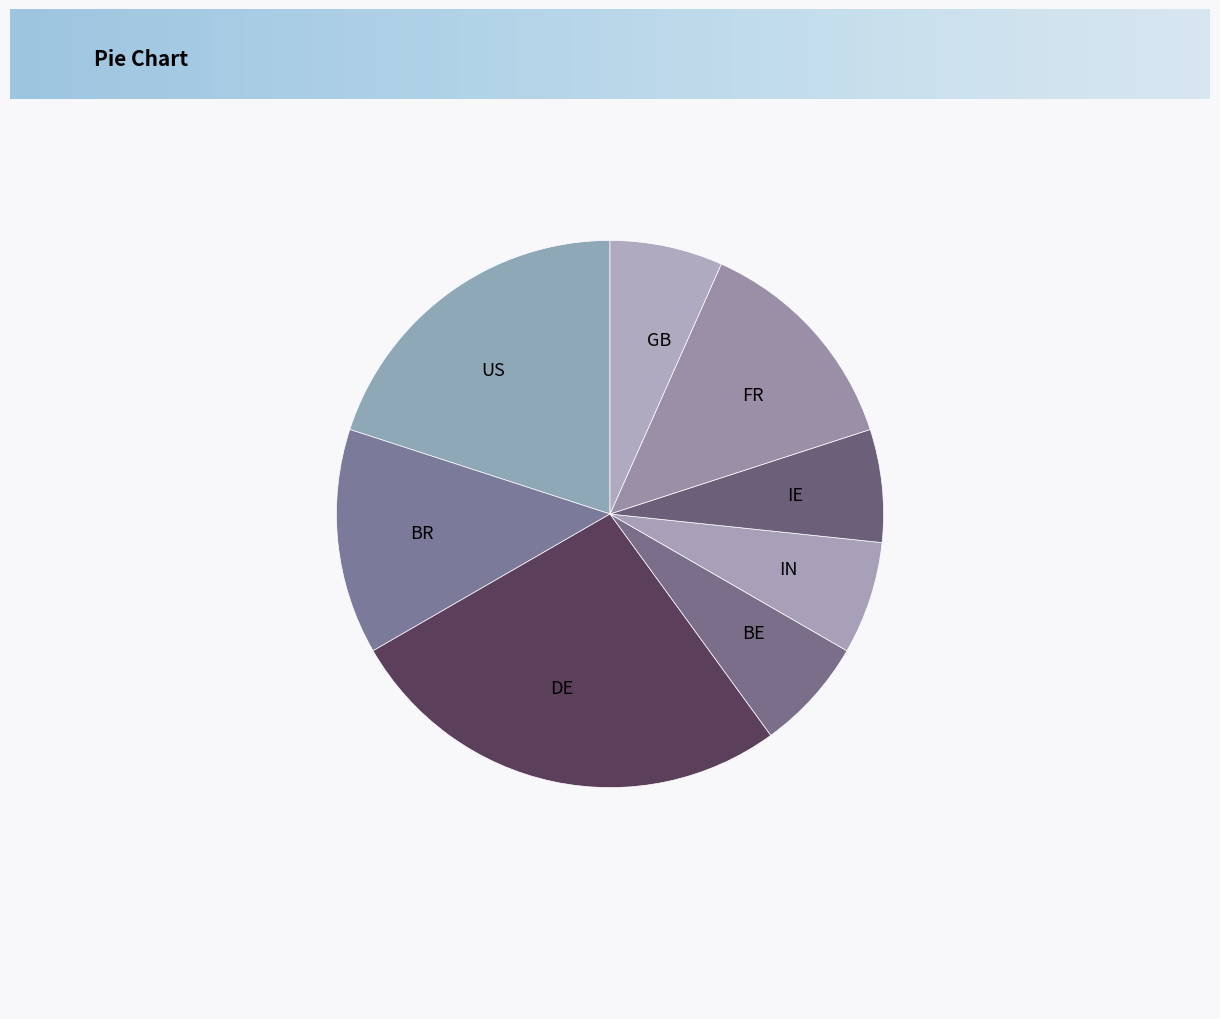

How many segments does this pie chart have?

8